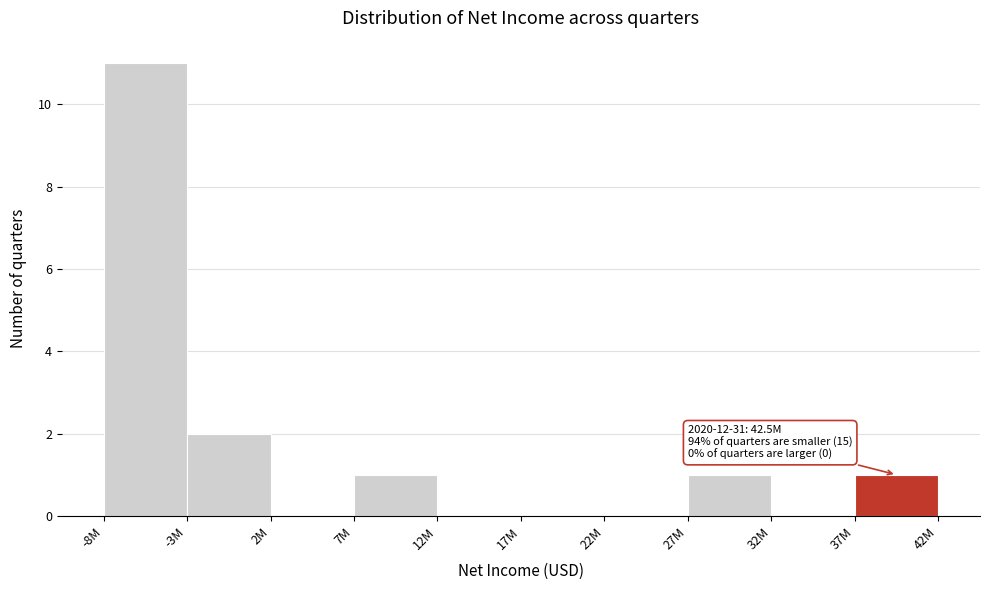

Reading left to right, what are all the values shown in this chart?

-8M=11	-3M=2	2M=0	7M=1	12M=0	17M=0	22M=0	27M=1	32M=0	37M=1